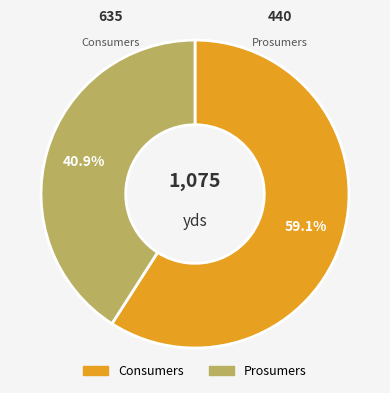

To the nearest percent, what percentage of the pie is Consumers?

59%